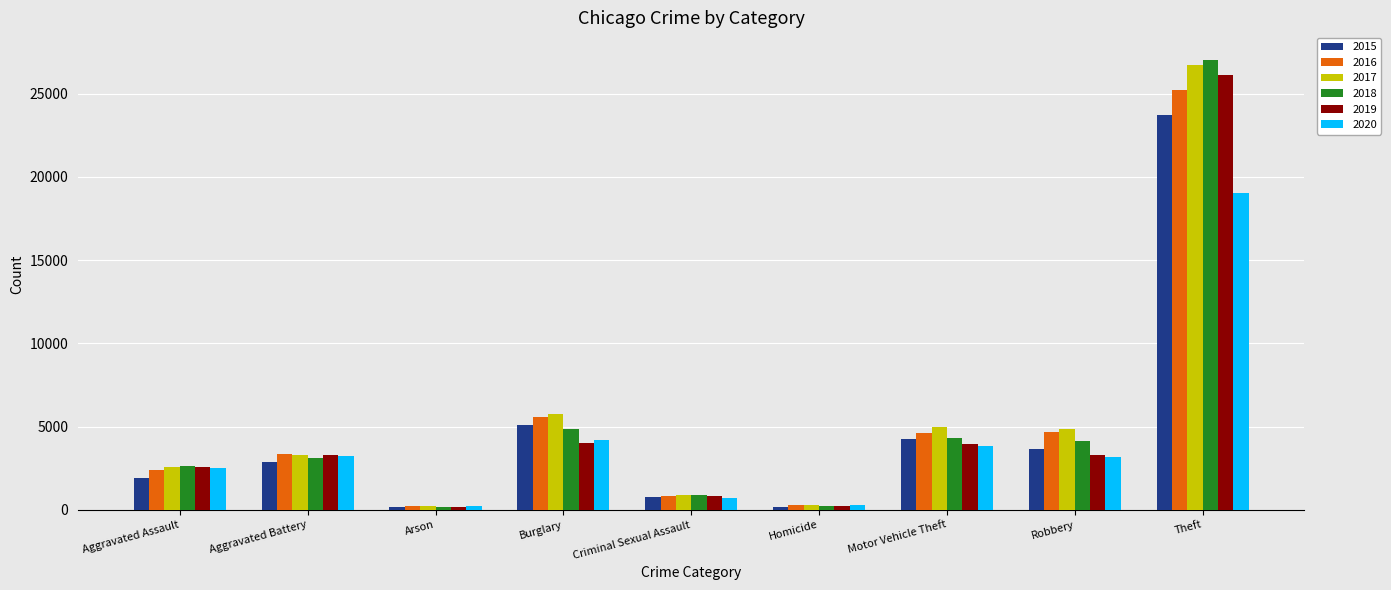

Is it true that 2015 equals 23697 at Theft?

True